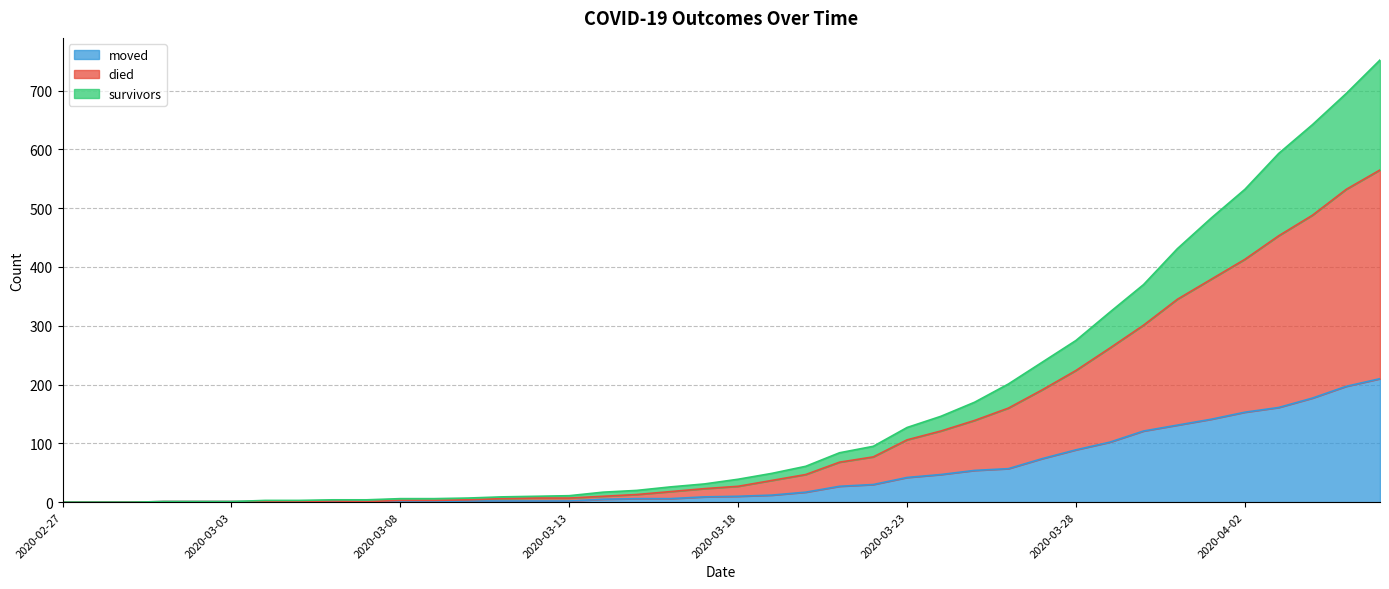

The value of moved at 2020-03-28 is 89. True or false?

True